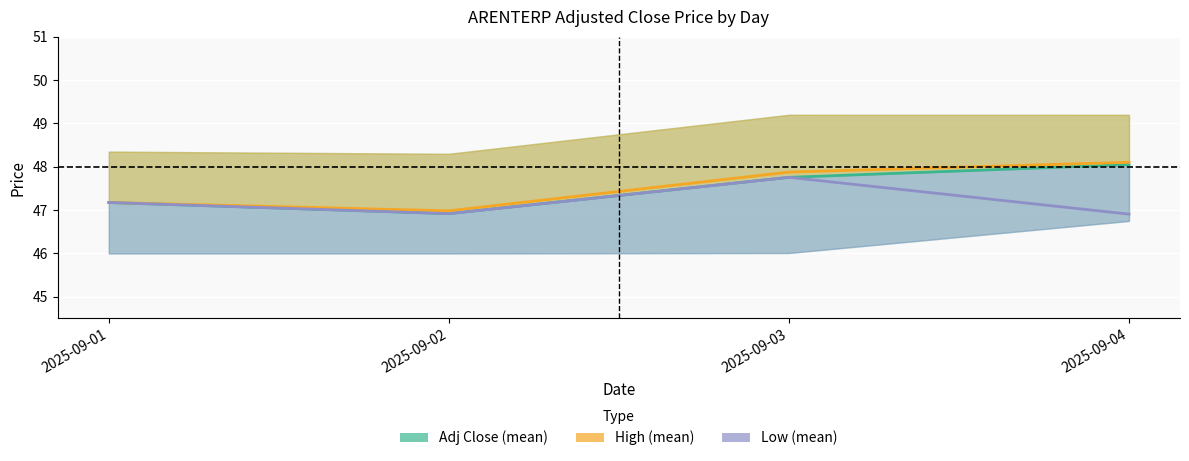

What is the difference between the maximum and minimum values in the Low (mean) series?

0.9